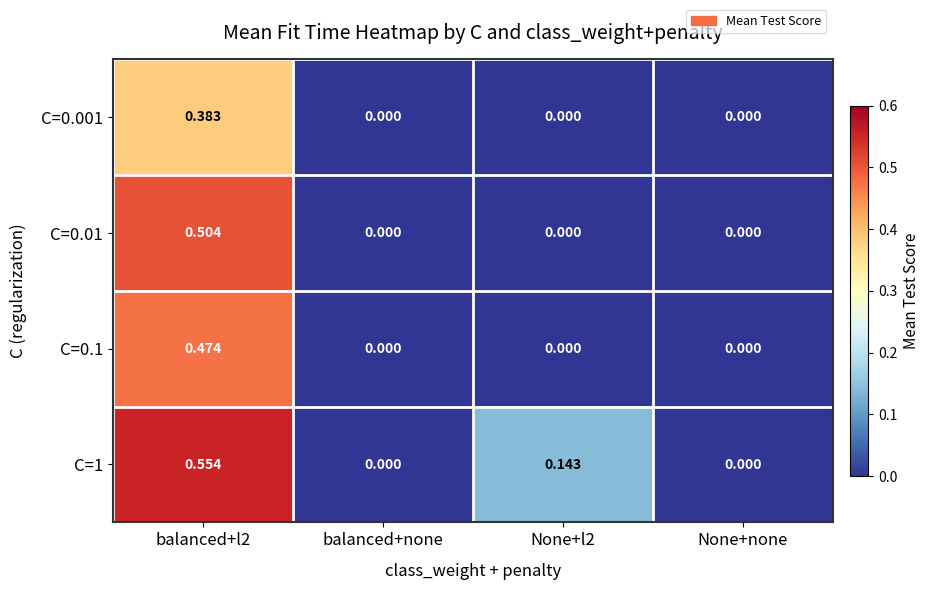

How many categories are shown in the chart?

4